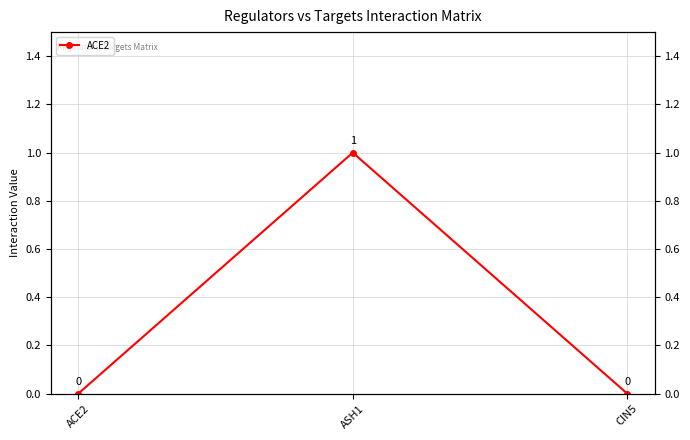

The value at ASH1 is 1. True or false?

True